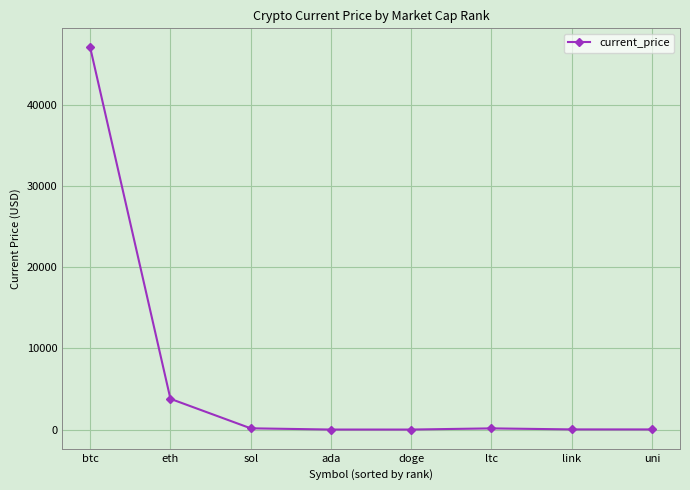

What is the difference between the values at doge and sol?

153.7